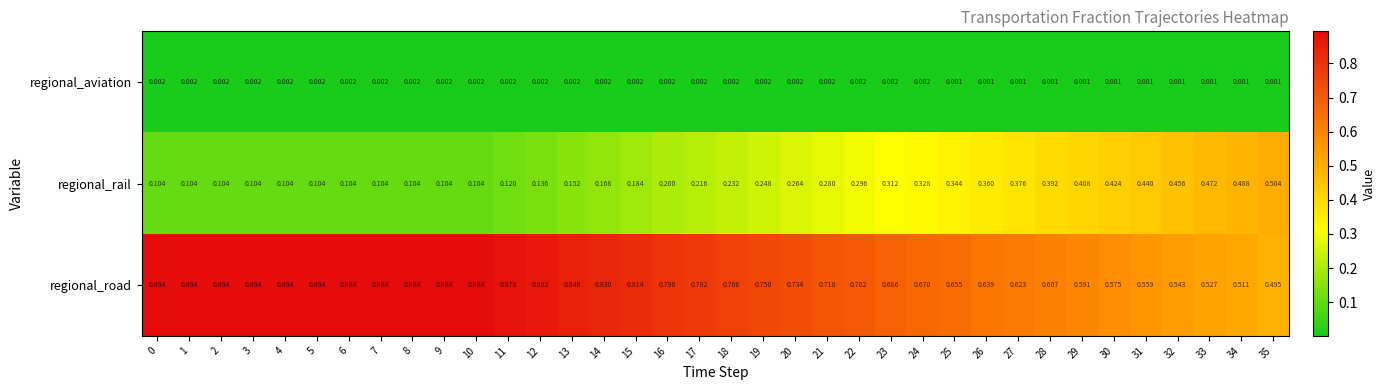

Which series has the widest spread of values?

regional_rail